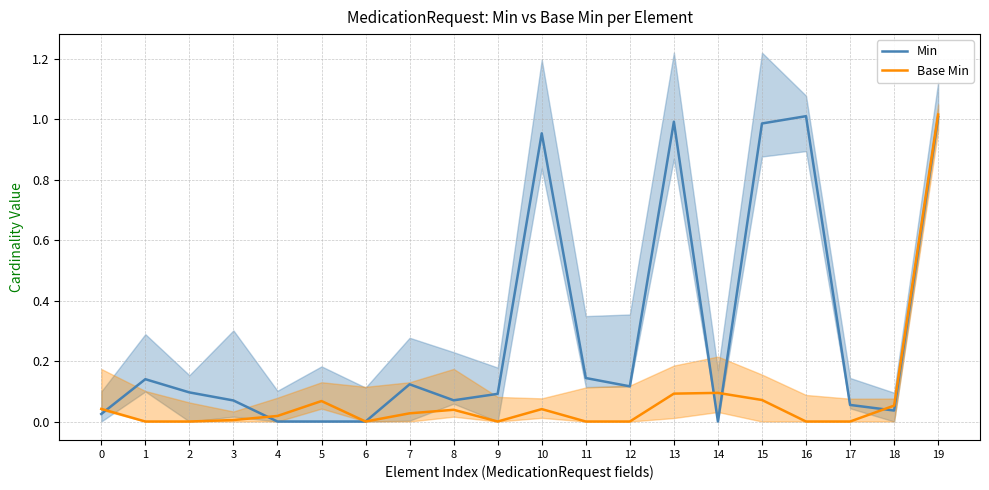

At how many categories does at least one series exceed 0?

19